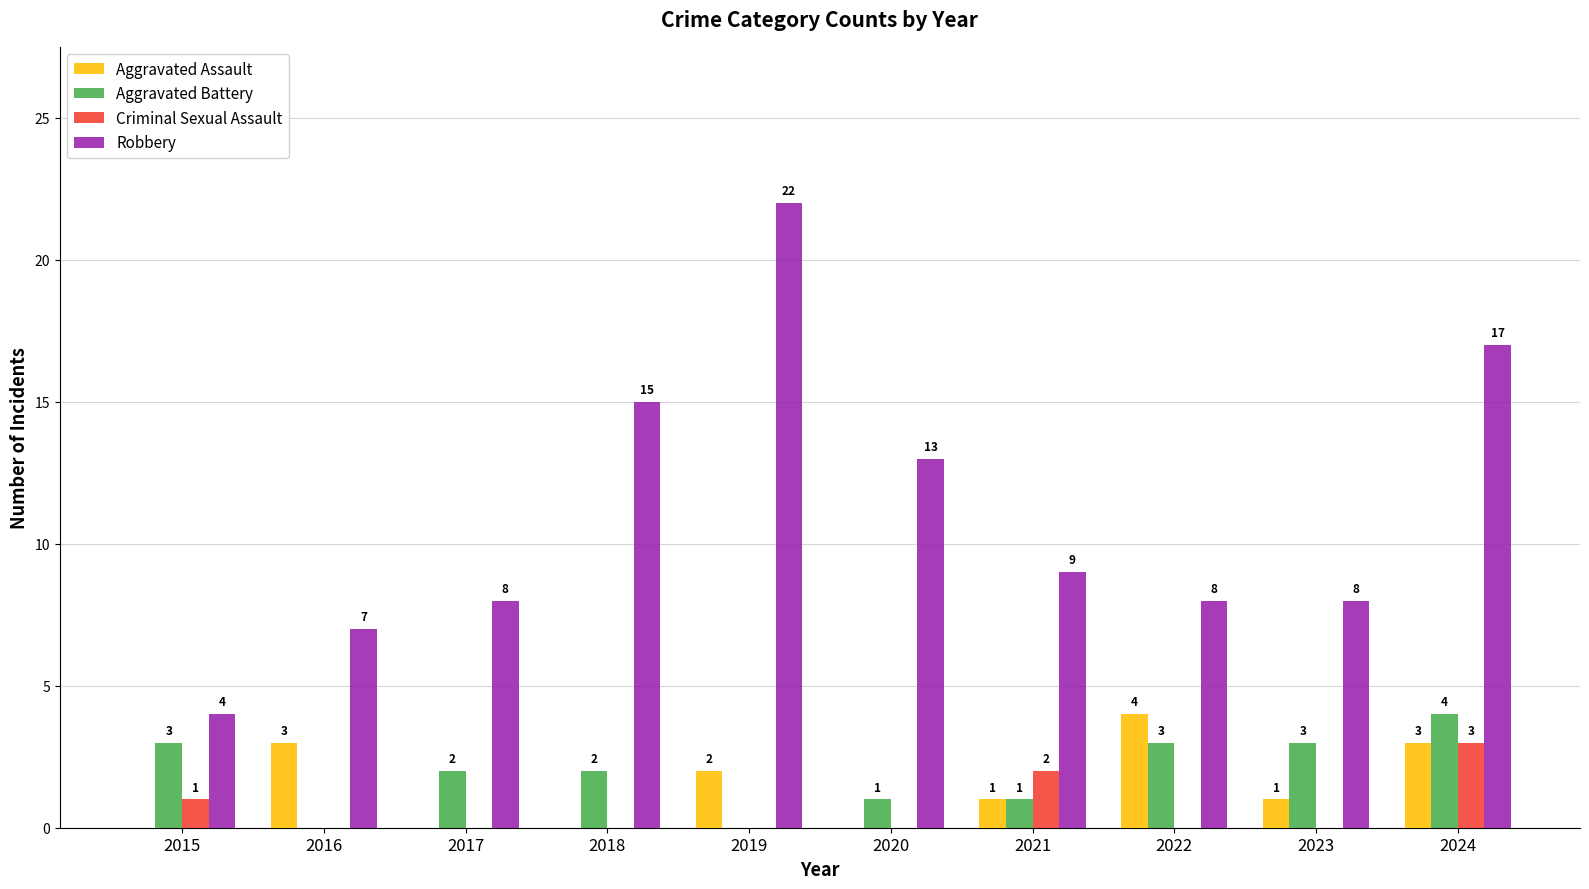

Where is Robbery nearest to the value 13?

2020